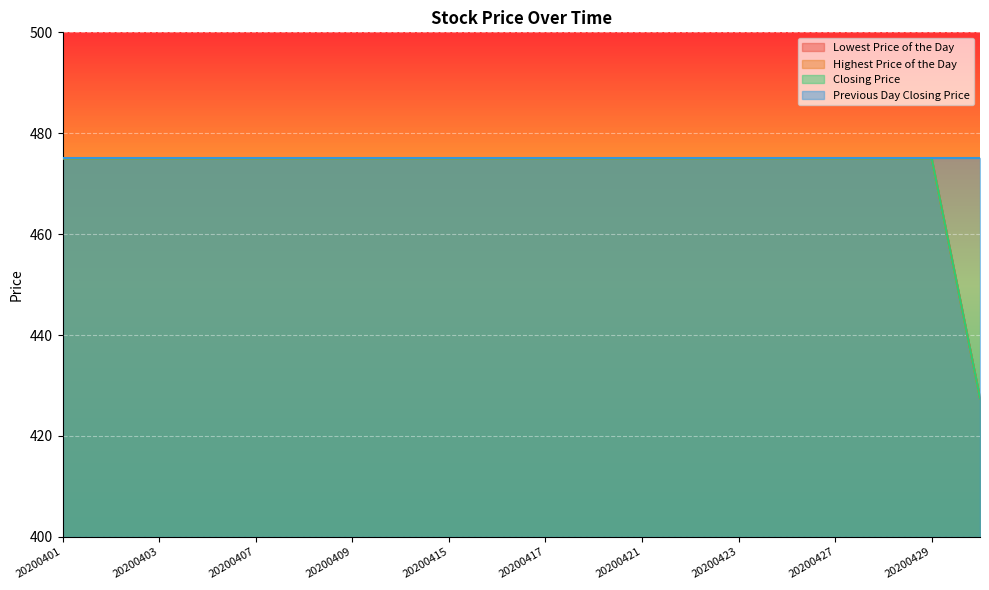

How many categories are shown in the chart?

20